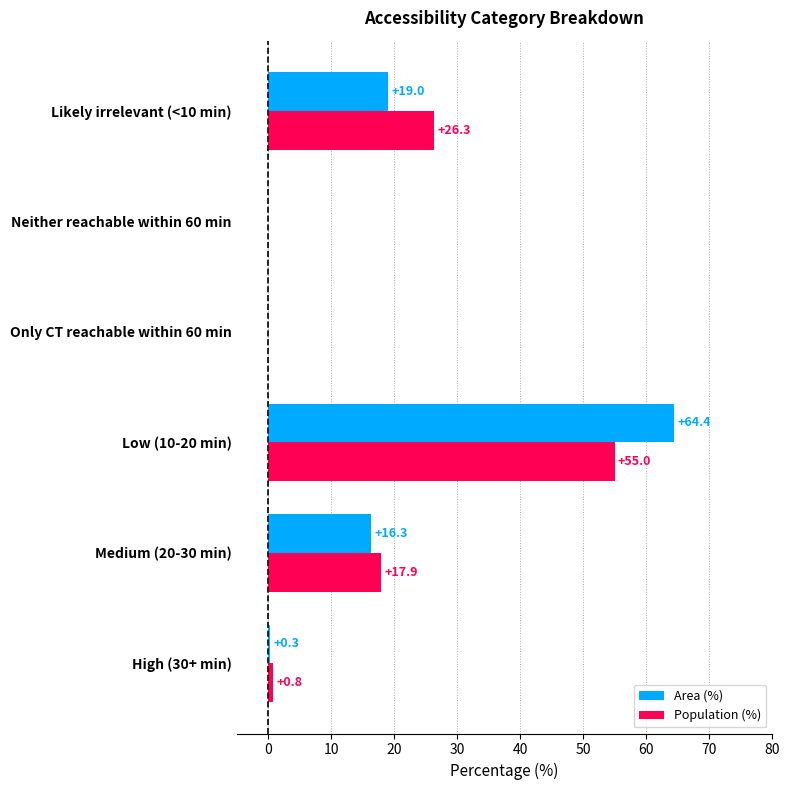

At which label does Area (%) reach its peak?

Low (10-20 min)